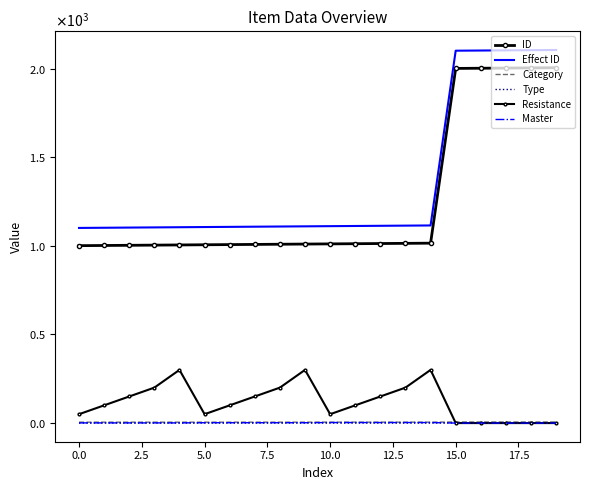

What is the value of the Effect ID point at the 18th from the left?

2103